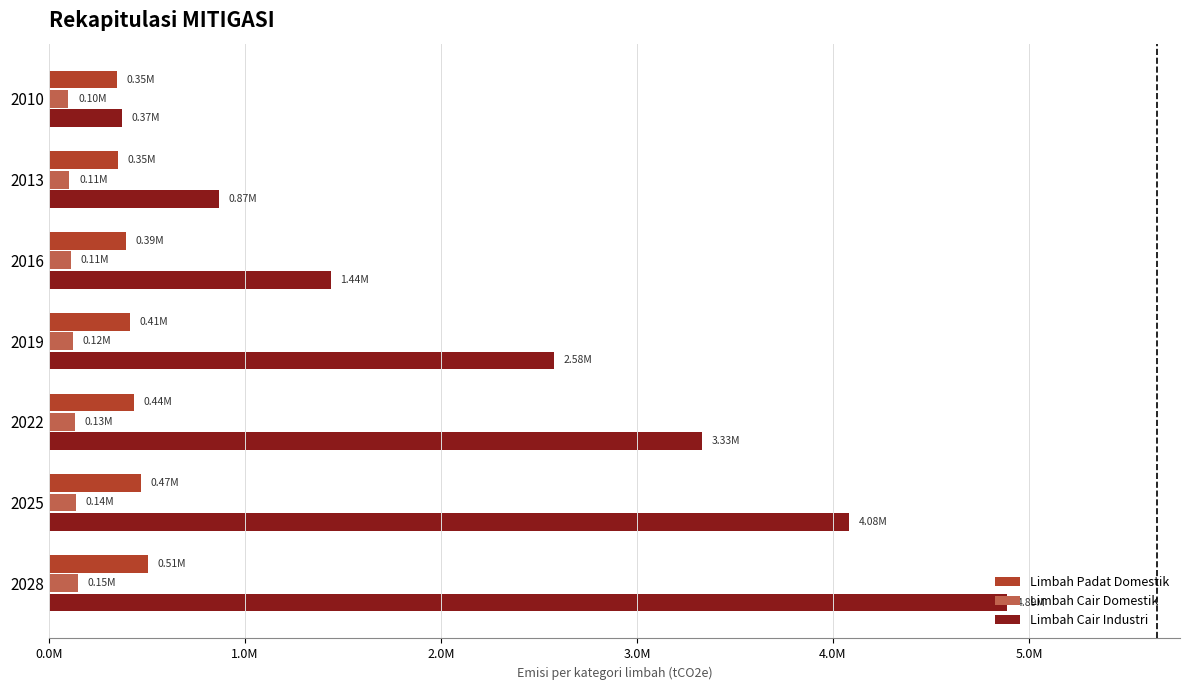

What are all the series names shown in the legend?

Limbah Padat Domestik, Limbah Cair Domestik, Limbah Cair Industri